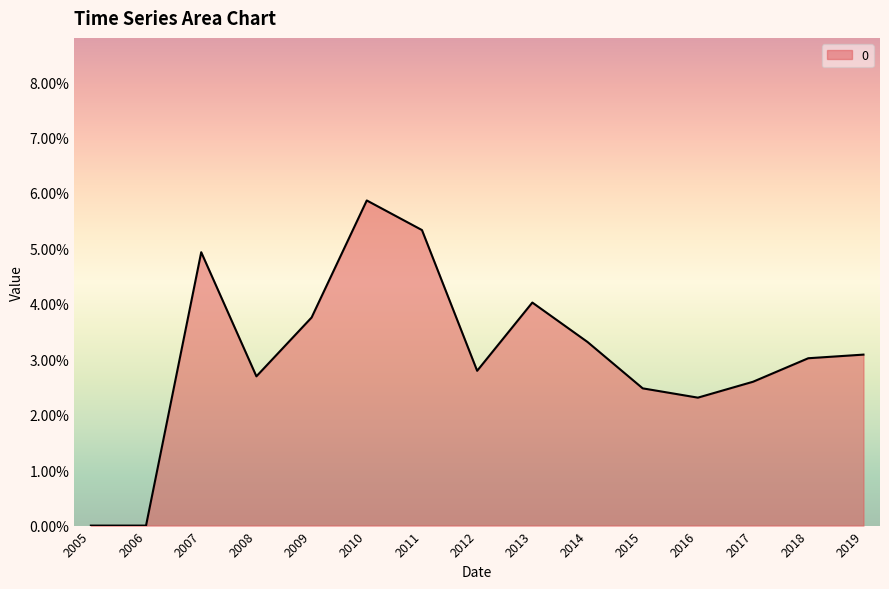

Rank the categories by value from lowest to highest.

2005, 2006, 2016, 2015, 2017, 2008, 2012, 2018, 2019, 2014, 2009, 2013, 2007, 2011, 2010